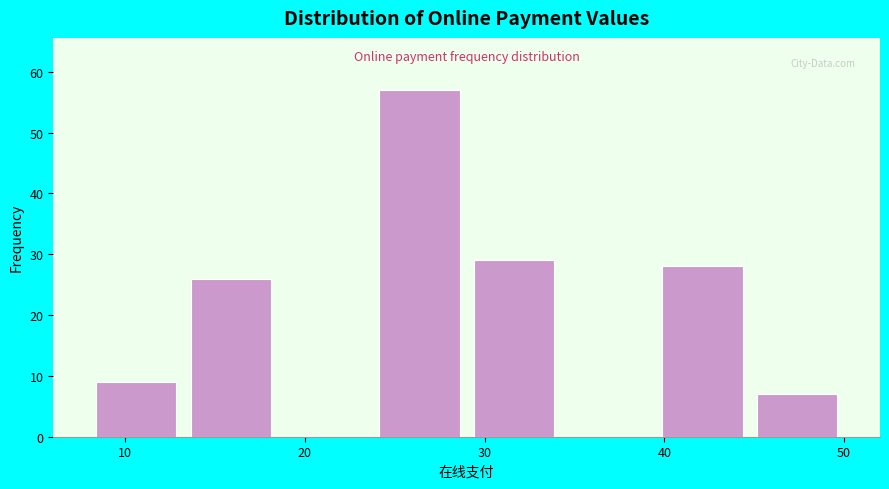

What is the height of the bar covering 40 to 45 on the x-axis? Neither the bar edges nor the heights are printed on the chart, so give them approximately, as read against the axes.

28